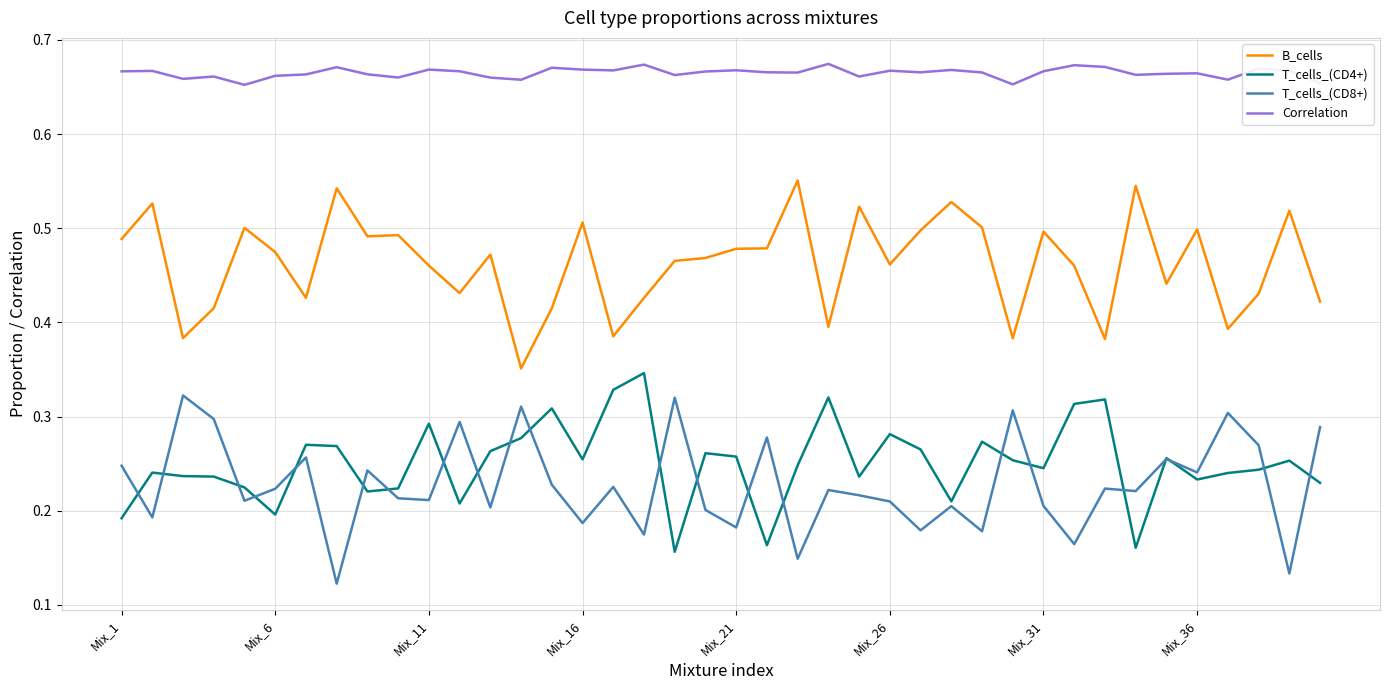

Rank the series by their maximum value, from lowest to highest.

T_cells_(CD8+), T_cells_(CD4+), B_cells, Correlation